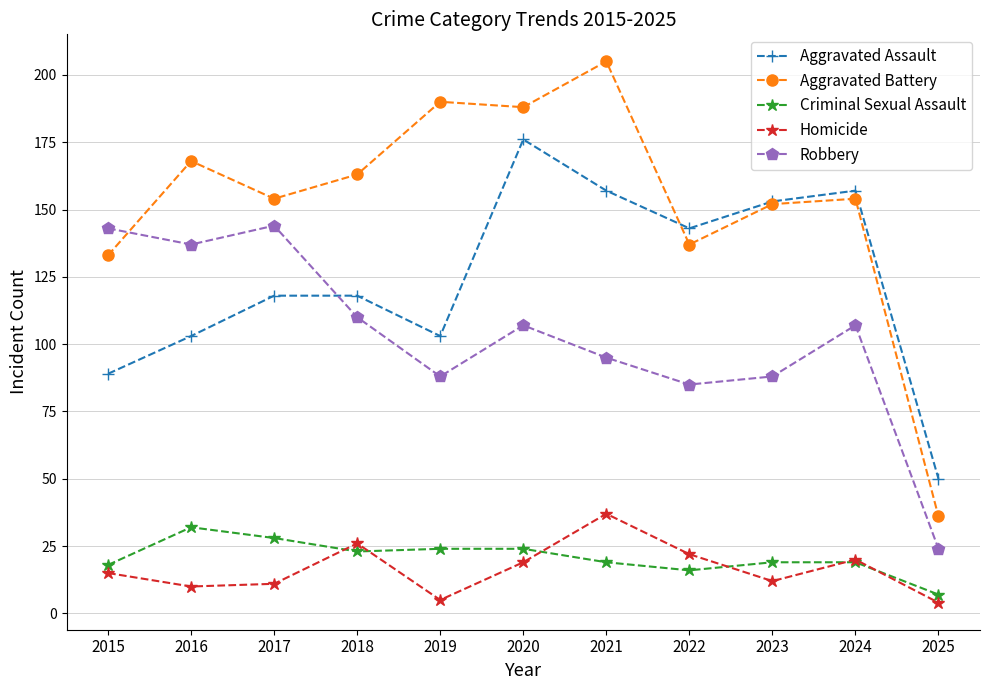

What is the approximate value of Aggravated Battery at 2021, to the nearest 5?

205